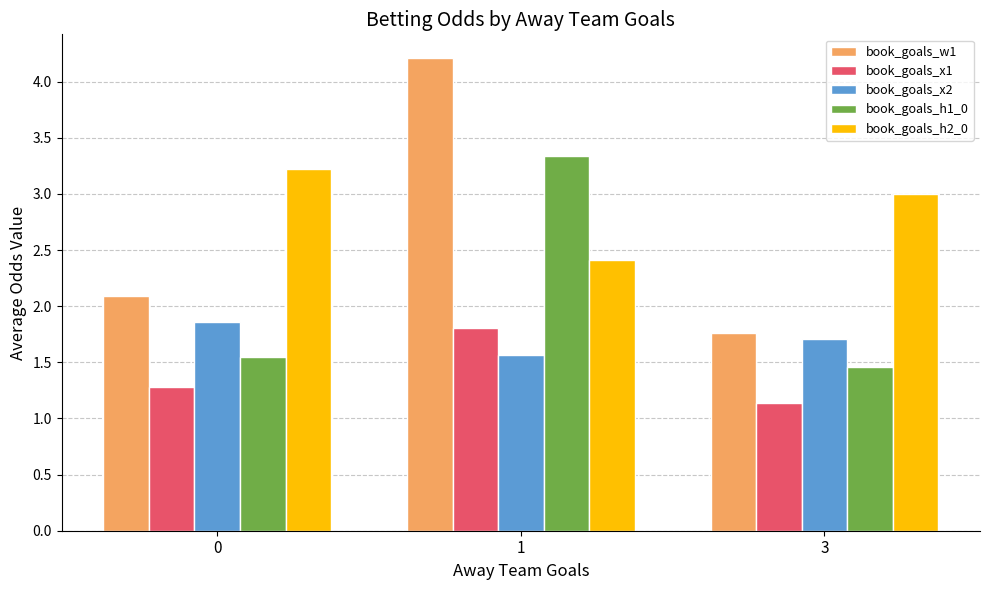

Between 1 and 3, which series saw the biggest shift?

book_goals_w1